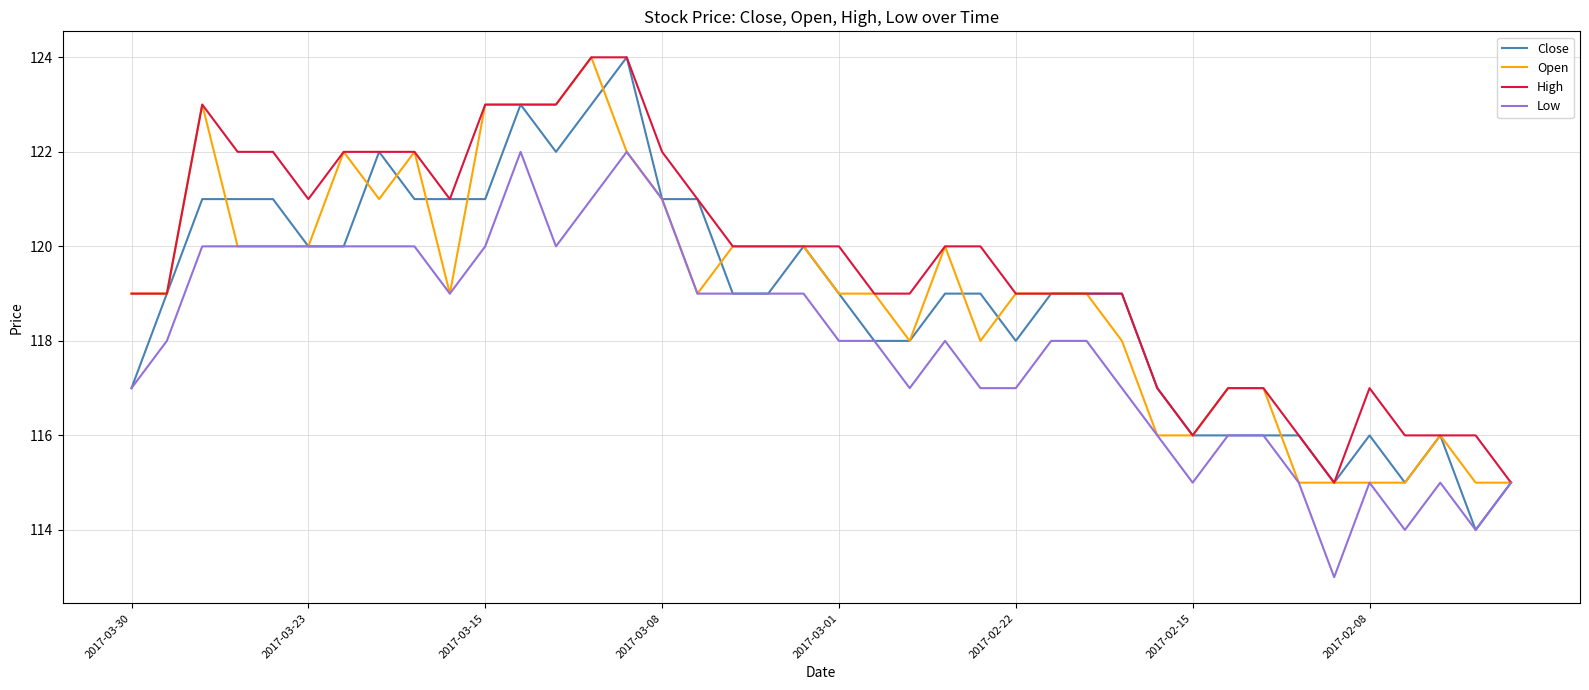

What is the minimum value shown in the chart?

113